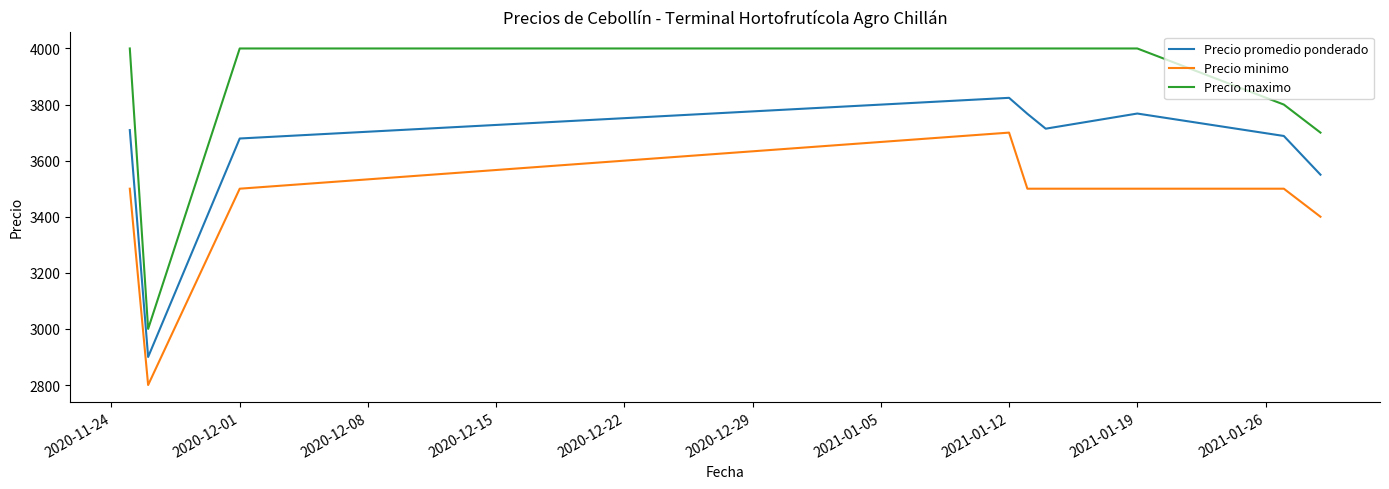

Which series has the largest total across all categories?

Precio maximo